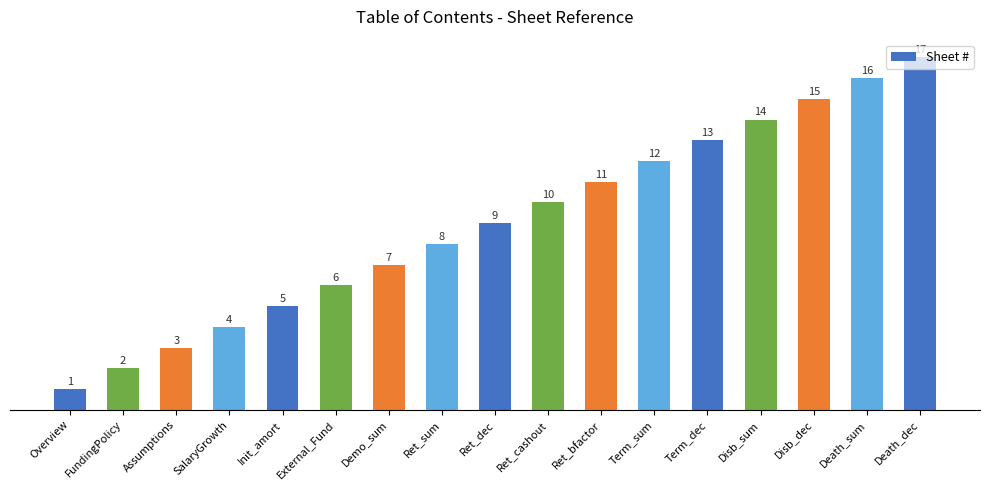

Rank the categories by value from lowest to highest.

Overview, FundingPolicy, Assumptions, SalaryGrowth, Init_amort, External_Fund, Demo_sum, Ret_sum, Ret_dec, Ret_cashout, Ret_bfactor, Term_sum, Term_dec, Disb_sum, Disb_dec, Death_sum, Death_dec